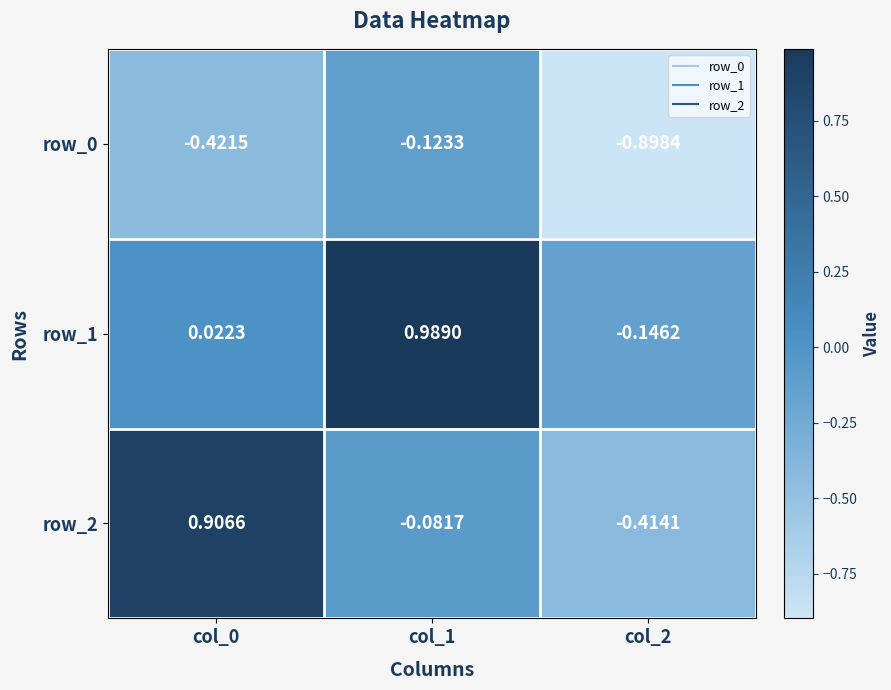

At which category is the sum across all series the highest?

col_1